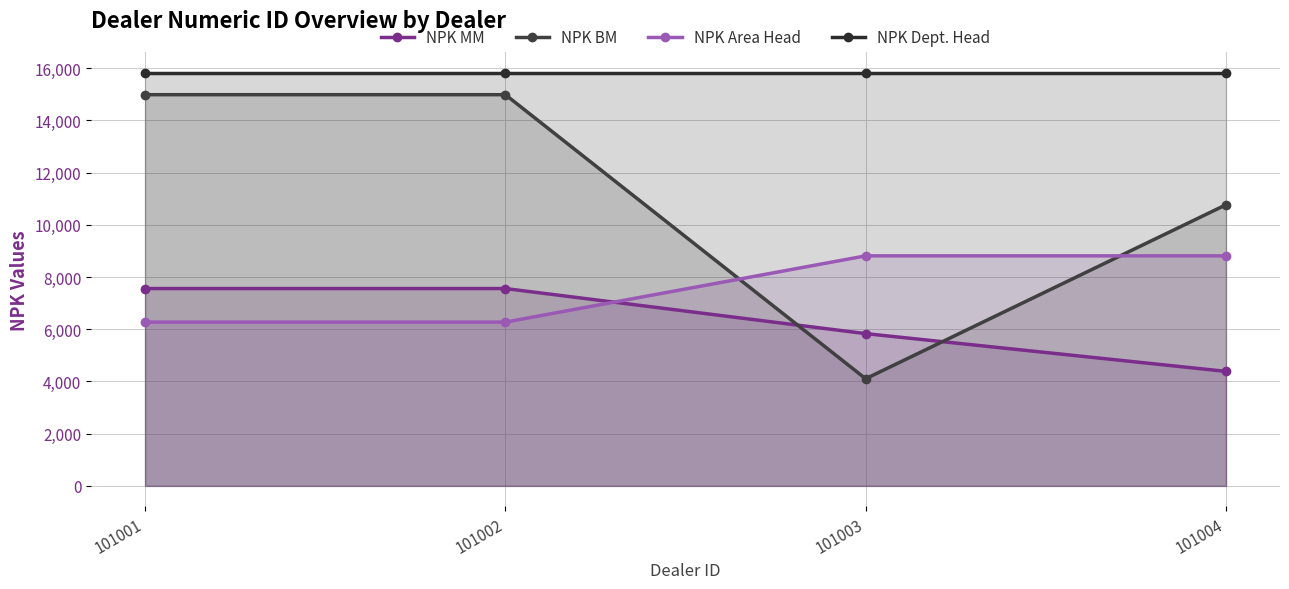

Which series has the largest range (max minus min)?

NPK BM